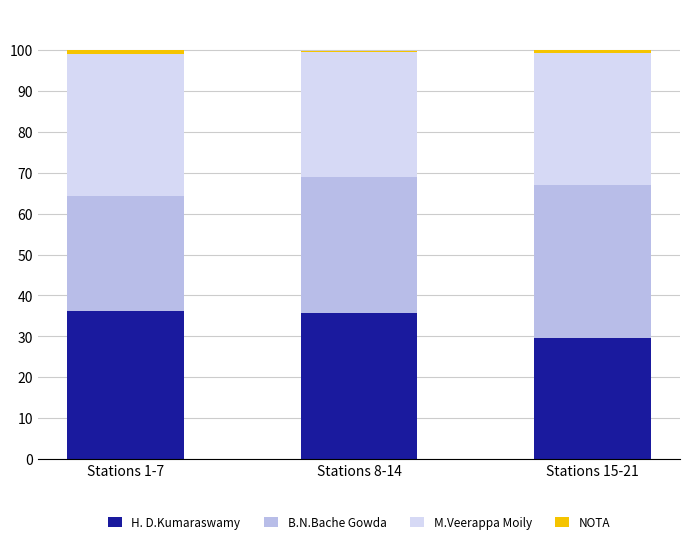

True or false: H. D.Kumaraswamy has a value of 36.2 at Stations 1-7.

True